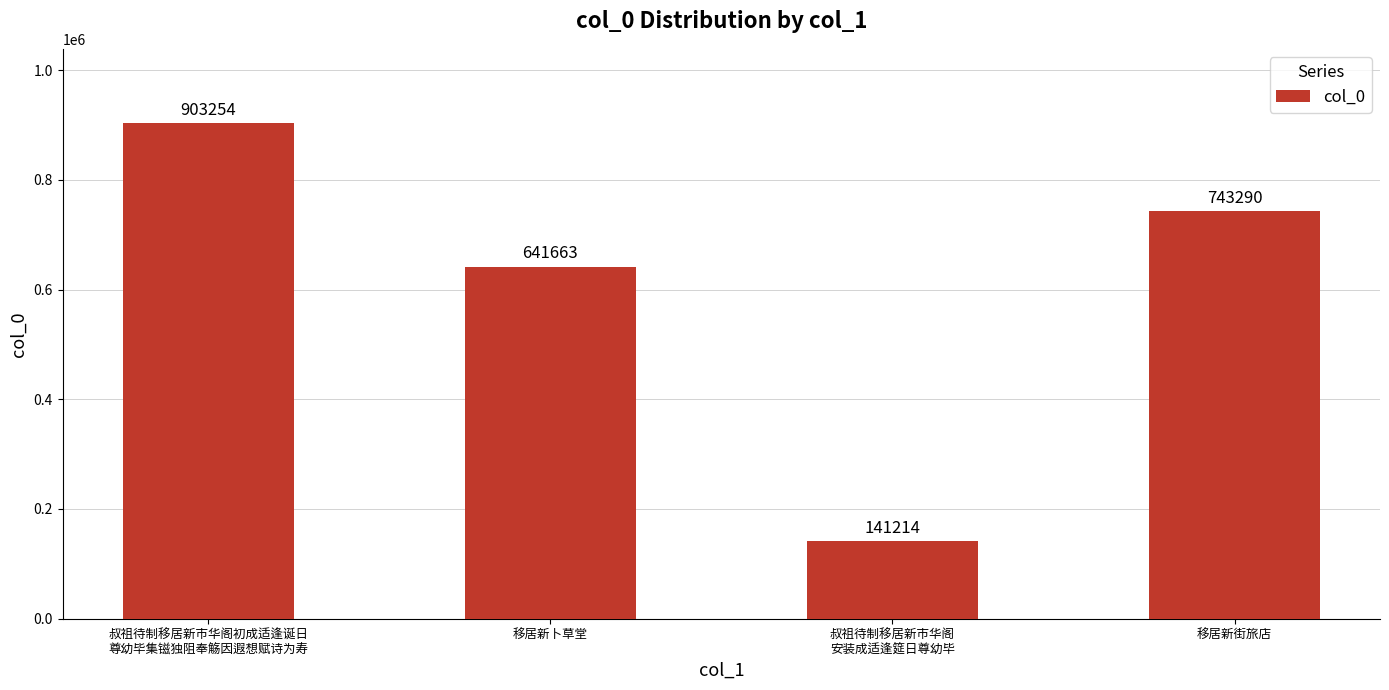

Rank the categories by value from highest to lowest.

叔祖待制移居新市华阁初成适逢诞日
尊幼毕集镃独阻奉觞因遐想赋诗为寿, 移居新街旅店, 移居新卜草堂, 叔祖待制移居新市华阁
安装成适逢筵日尊幼毕